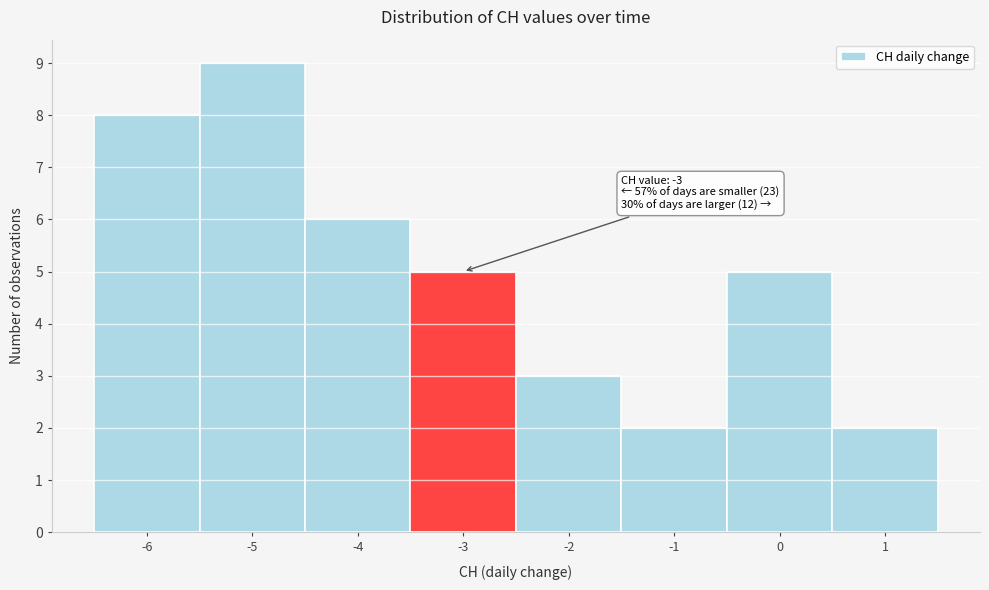

Which range on the x-axis has the tallest bar?

-5.5 to -4.5